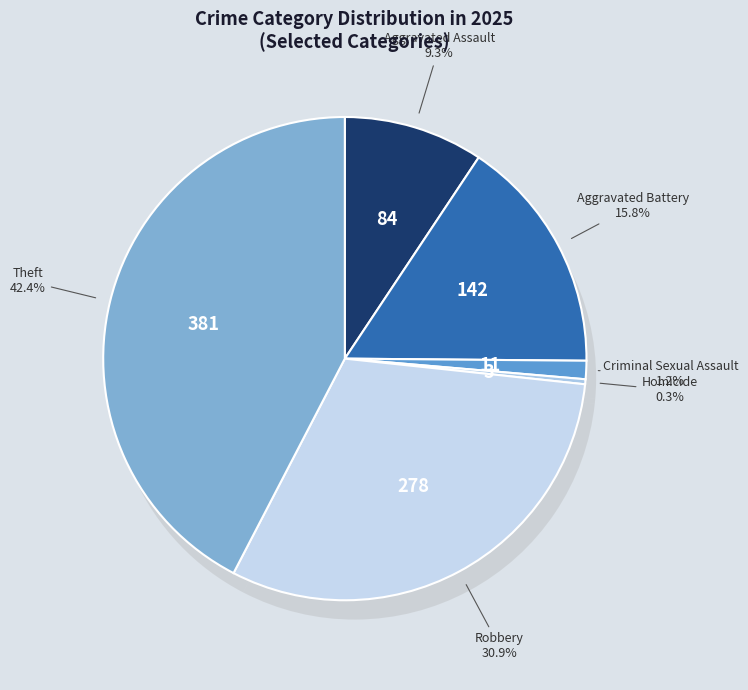

What is the smallest slice in the pie chart?

Homicide